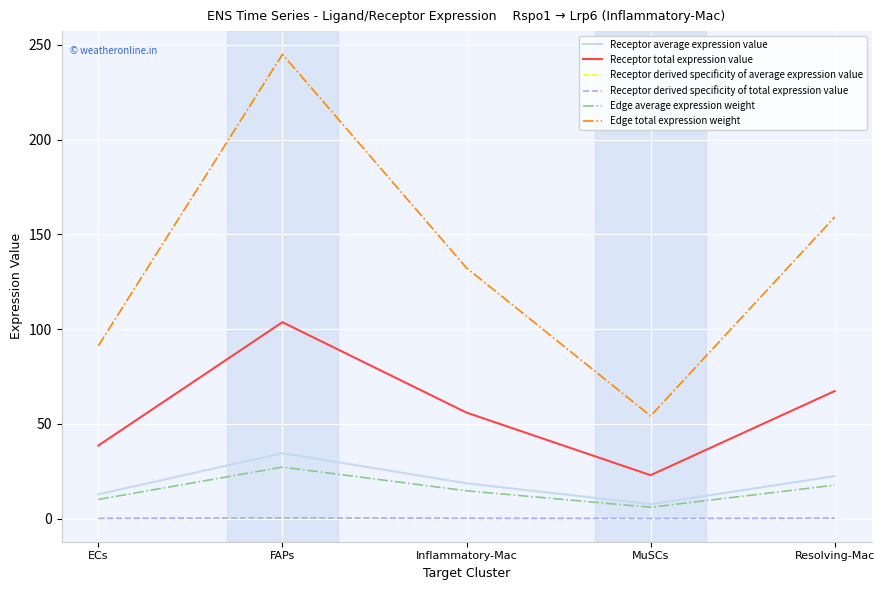

Is it true that Edge total expression weight equals 245.0 at FAPs?

True